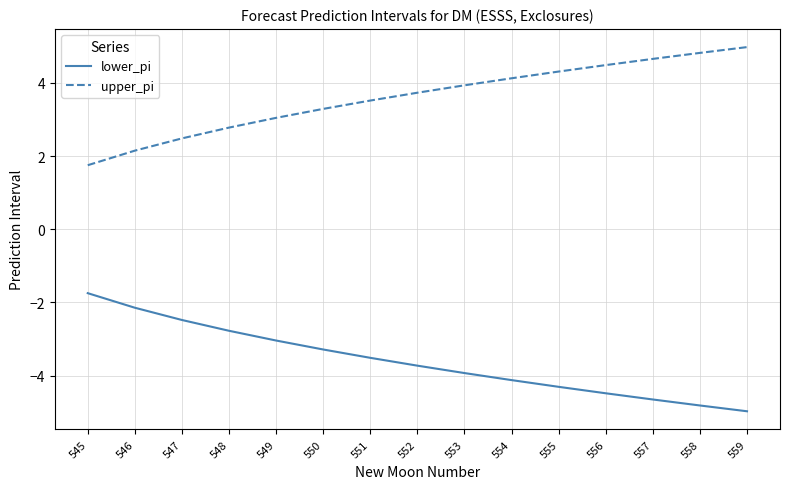

What is the difference between the second highest and second lowest values in the upper_pi series?

2.7